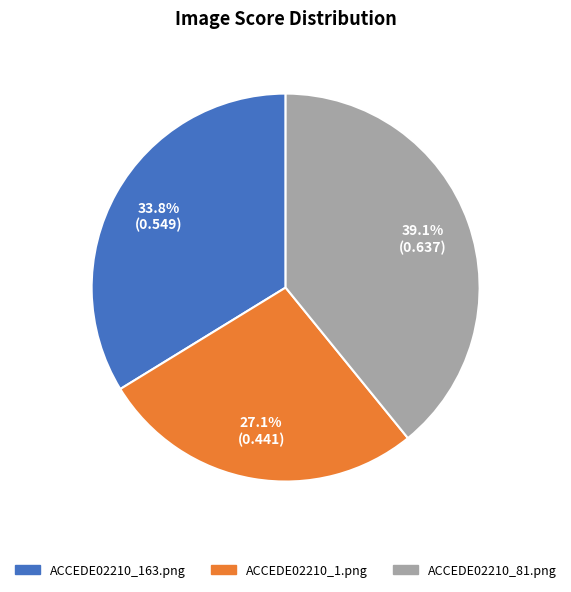

How many slices are in this pie chart?

3